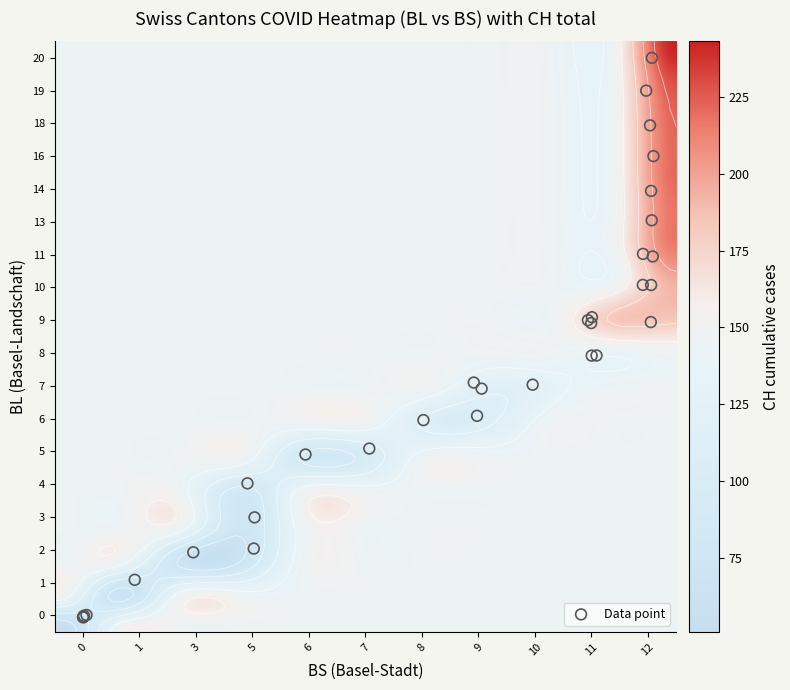

Reading right to left, what are all the values shown in this chart?

BL_values: 31=20	30=19	29=18	28=16	27=14	26=13	25=11	24=11	23=10	22=10	21=9	20=9	19=9	18=9	17=8	16=8	15=7	14=7	13=7	12=6	11=6	10=5	9=5	8=4	7=3	6=2	5=2	4=1	3=0	2=0	1=0	0=0
BS_values: 31=12	30=12	29=12	28=12	27=12	26=12	25=12	24=12	23=12	22=12	21=12	20=11	19=11	18=11	17=11	16=11	15=10	14=9	13=9	12=9	11=8	10=7	9=6	8=5	7=5	6=5	5=3	4=1	3=0	2=0	1=0	0=0
CH_values: 31=243	30=231	29=223	28=221	27=220	26=217	25=214	24=204	23=193	22=192	21=183	20=182	19=182	18=160	17=138	16=135	15=131	14=119	13=117	12=113	11=111	10=100	9=91	8=84	7=76	6=74	5=70	4=66	3=51	2=38	1=1	0=0